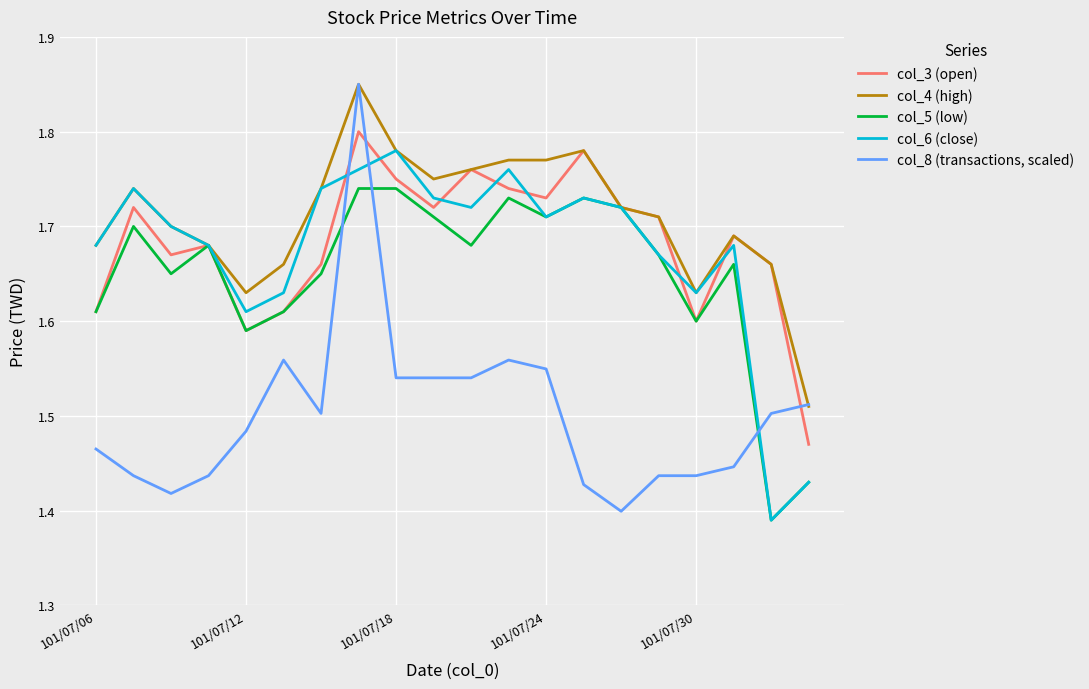

Which series has the largest total across all categories?

col_4 (high)